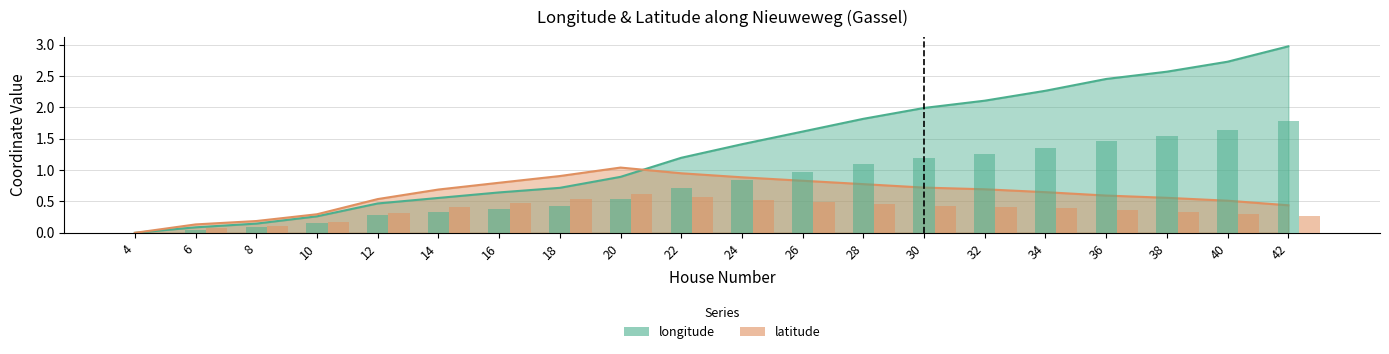

What is the difference between the maximum and second lowest values in the latitude series?

0.9